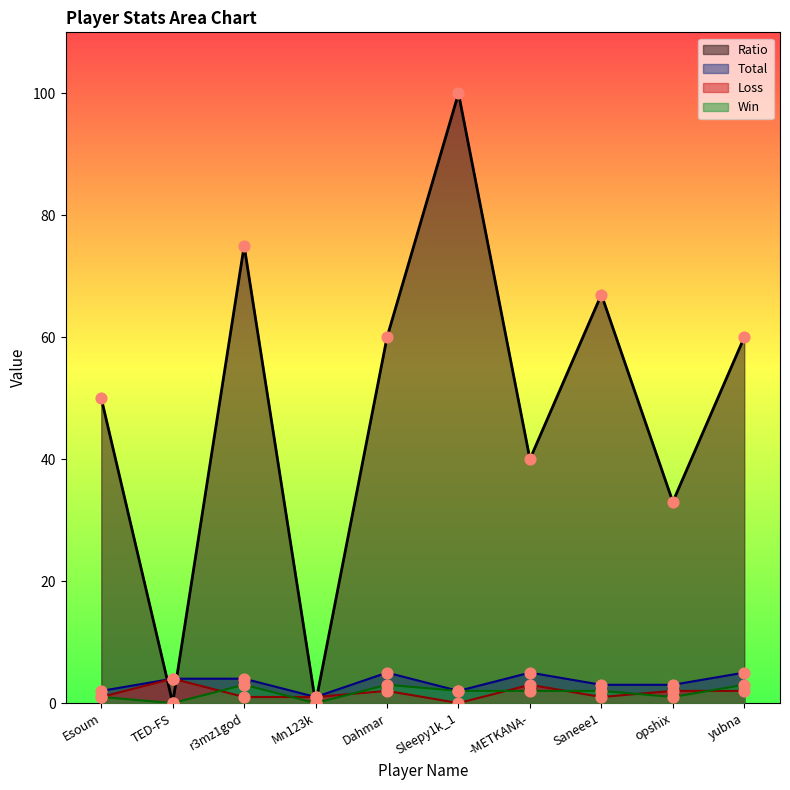

At how many categories does at least one series exceed 37?

7